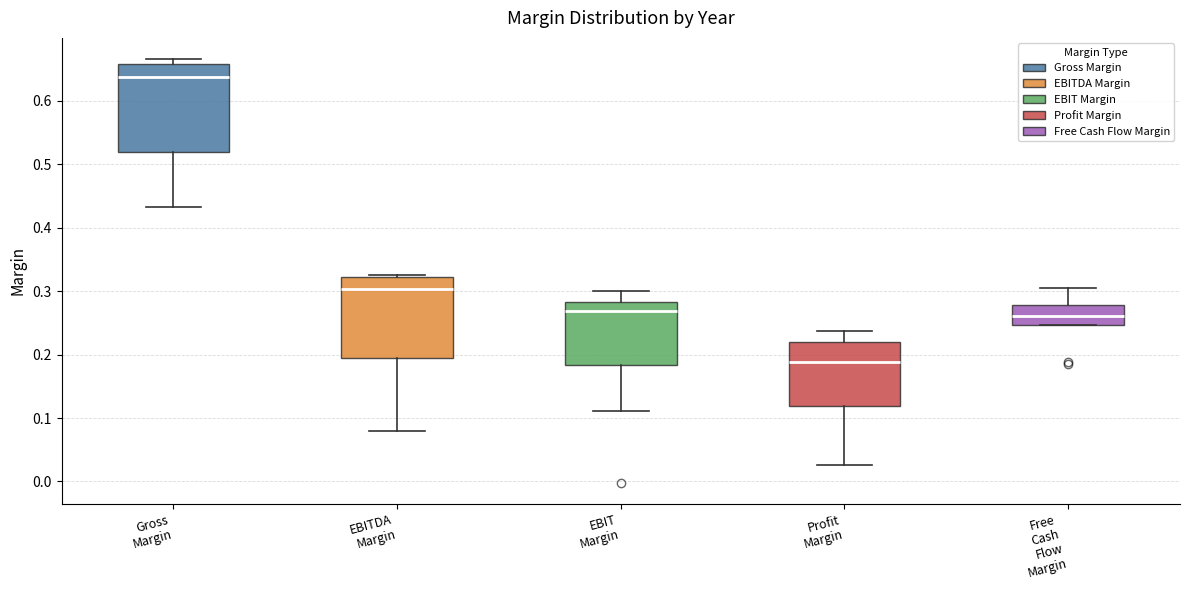

Reading left to right, read every box against the y-axis: the position of its median line, the range the box covers, and the ends of its whiskers. The values are not printed on the chart, so give them approximately, as read against the axis.

Gross Margin: median 0.64, box 0.52 to 0.66, whiskers 0.43 to 0.67
EBITDA Margin: median 0.30, box 0.20 to 0.32, whiskers 0.08 to 0.33
EBIT Margin: median 0.27, box 0.18 to 0.28, whiskers 0.11 to 0.30
Profit Margin: median 0.19, box 0.12 to 0.22, whiskers 0.03 to 0.24
Free Cash Flow Margin: median 0.26, box 0.25 to 0.28, whiskers 0.25 to 0.31